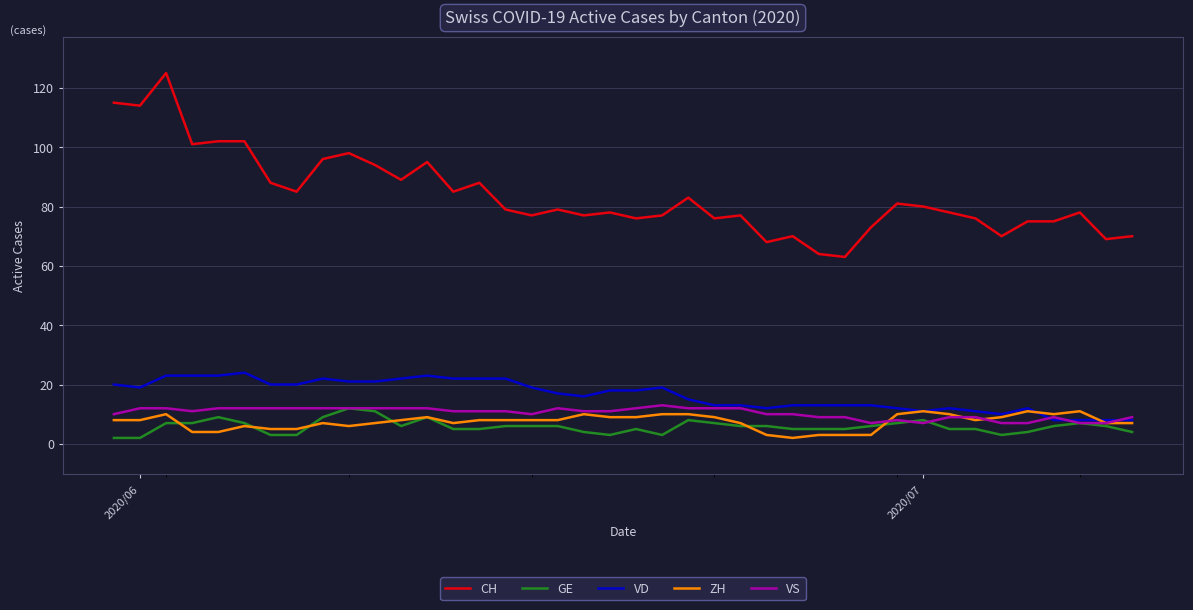

What is the minimum value for VS?

7